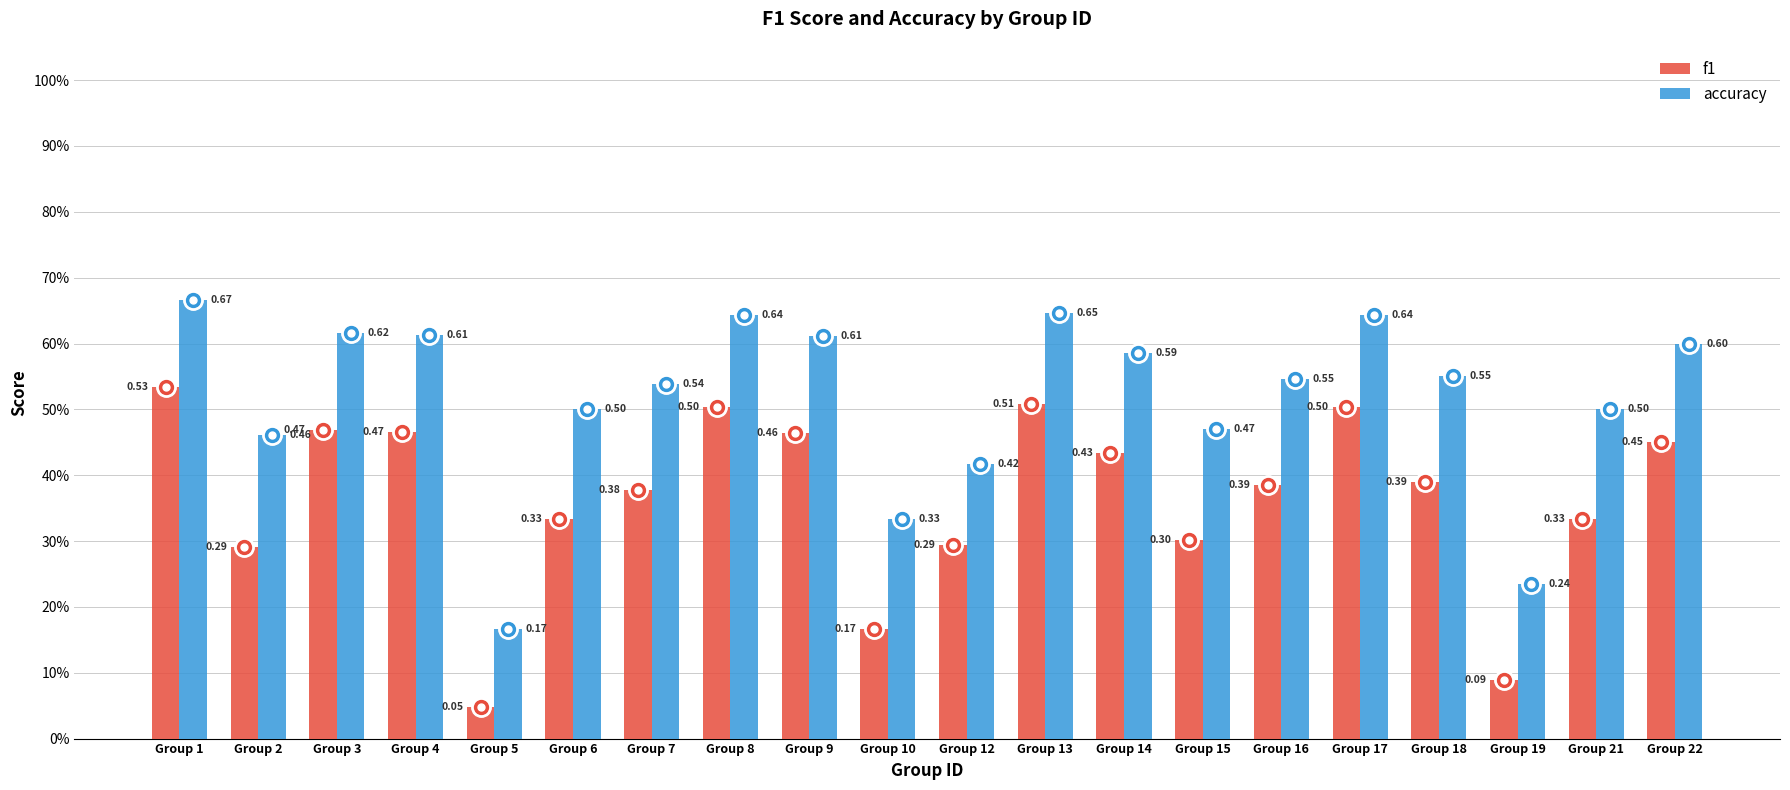

Are the bars horizontal?

No